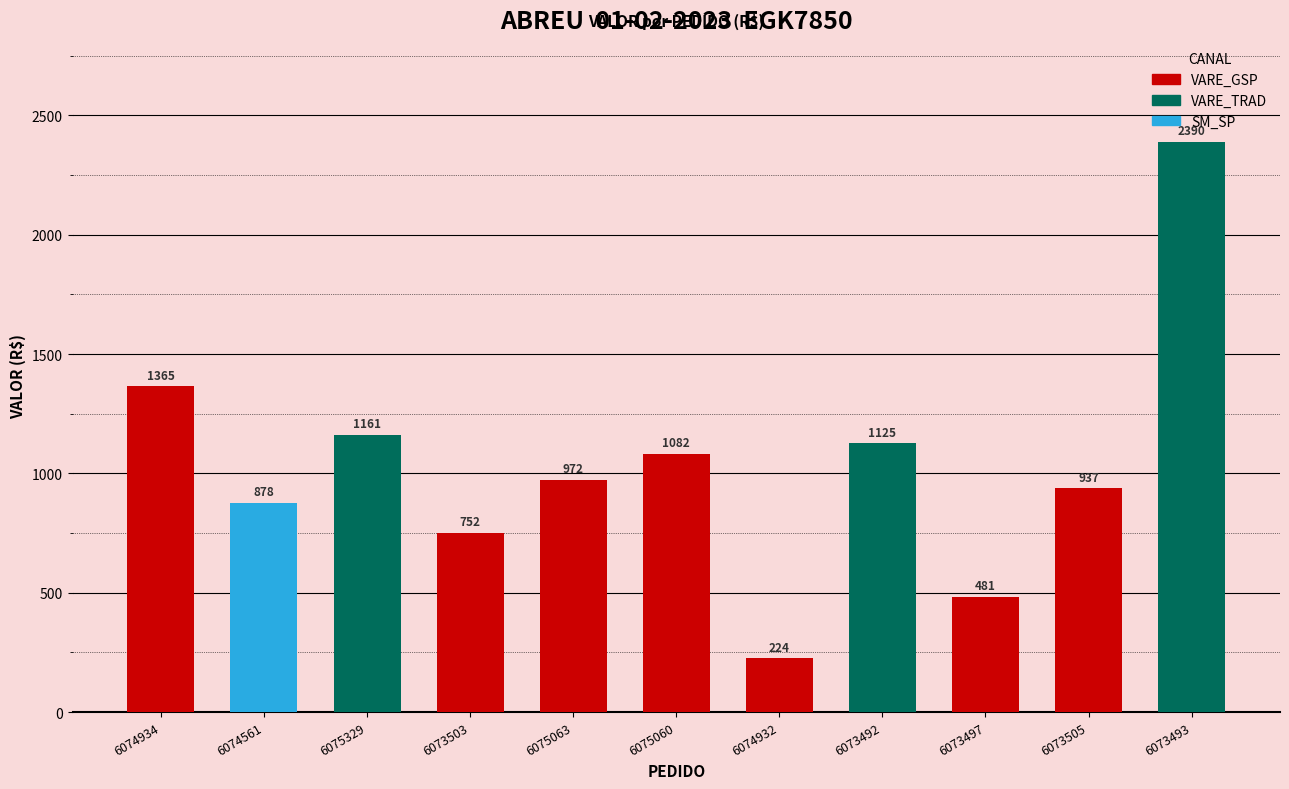

True or false: the data shows 463.7 at 6073505.

False